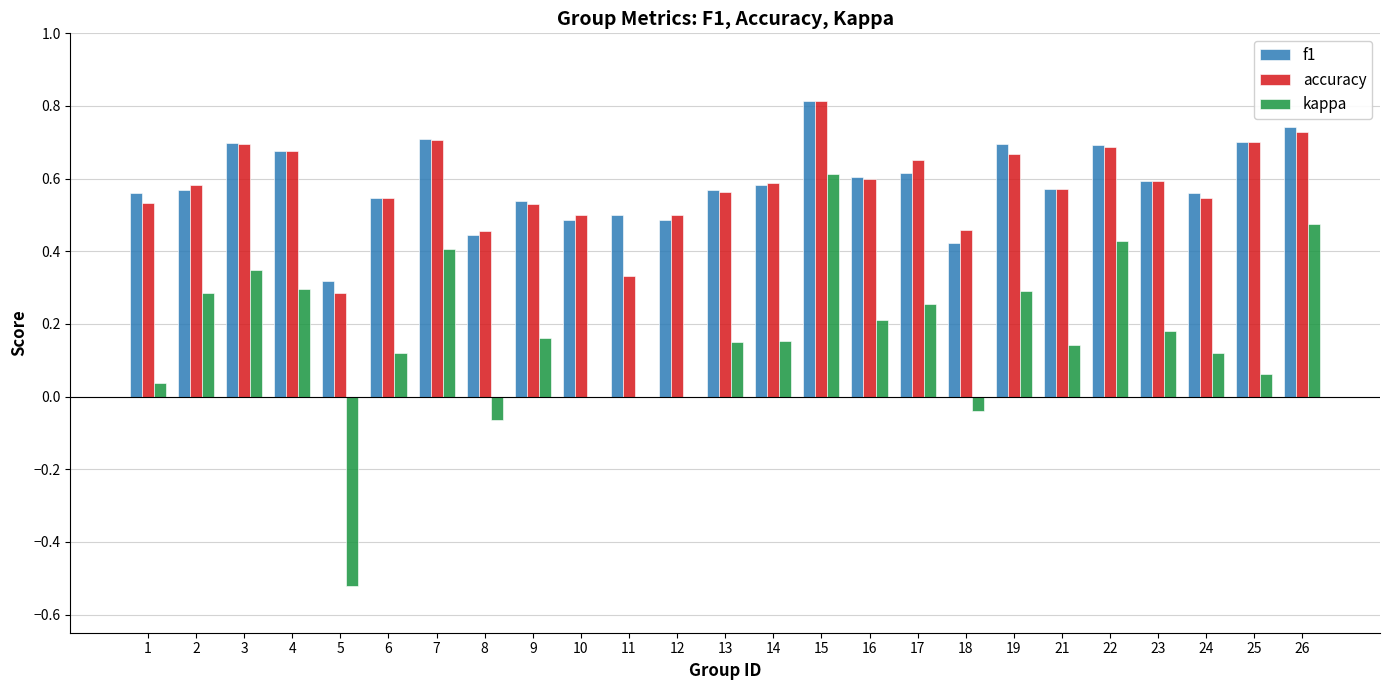

What is the sum of the accuracy values at 19 and 5?

1.0